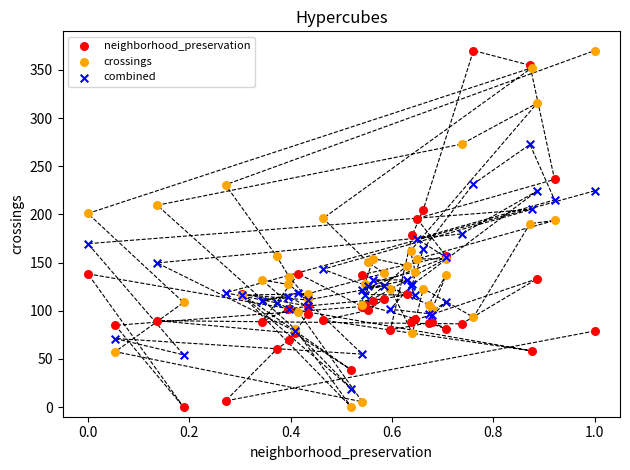

What is the X range (max minus min) for the scatter plot?

1.0